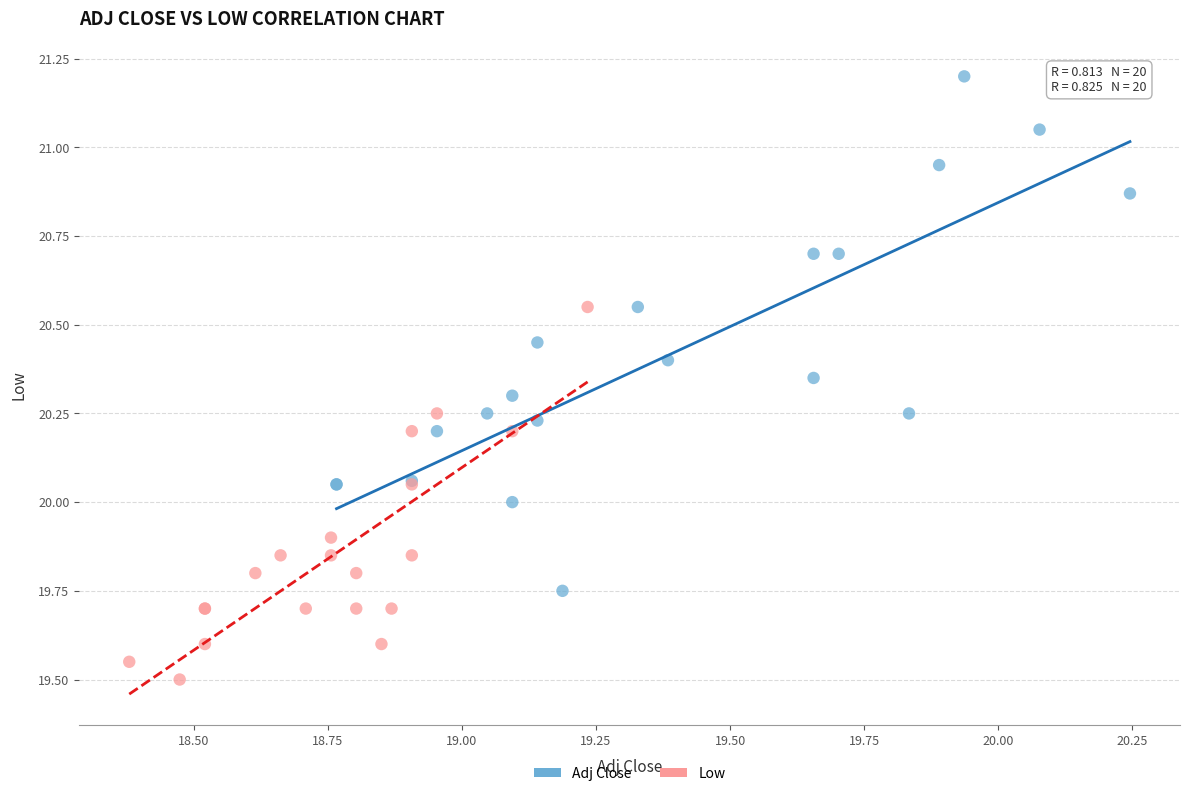

Which series contains the highest Y value?

Adj Close